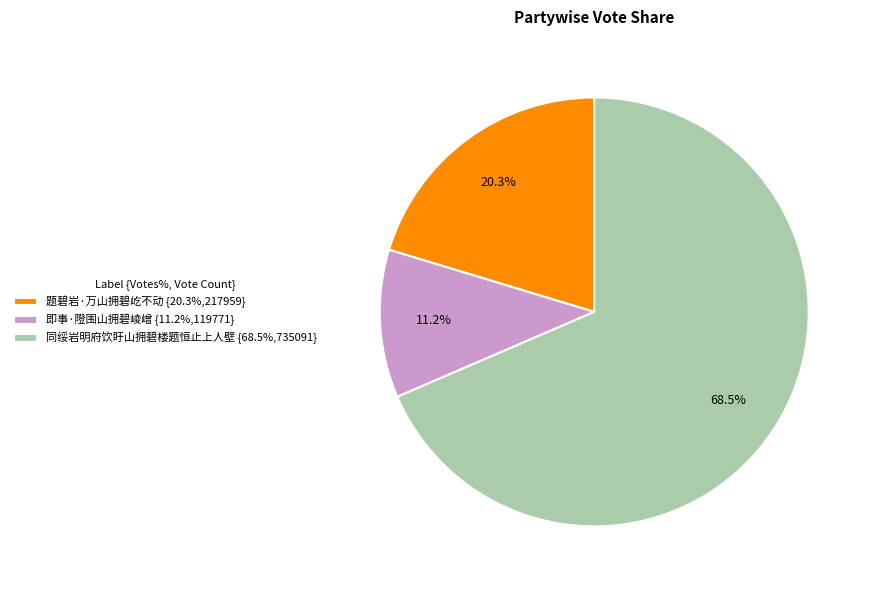

Is 同绥岩明府饮盱山拥碧楼题恒止上人壁 the majority of the pie?

Yes